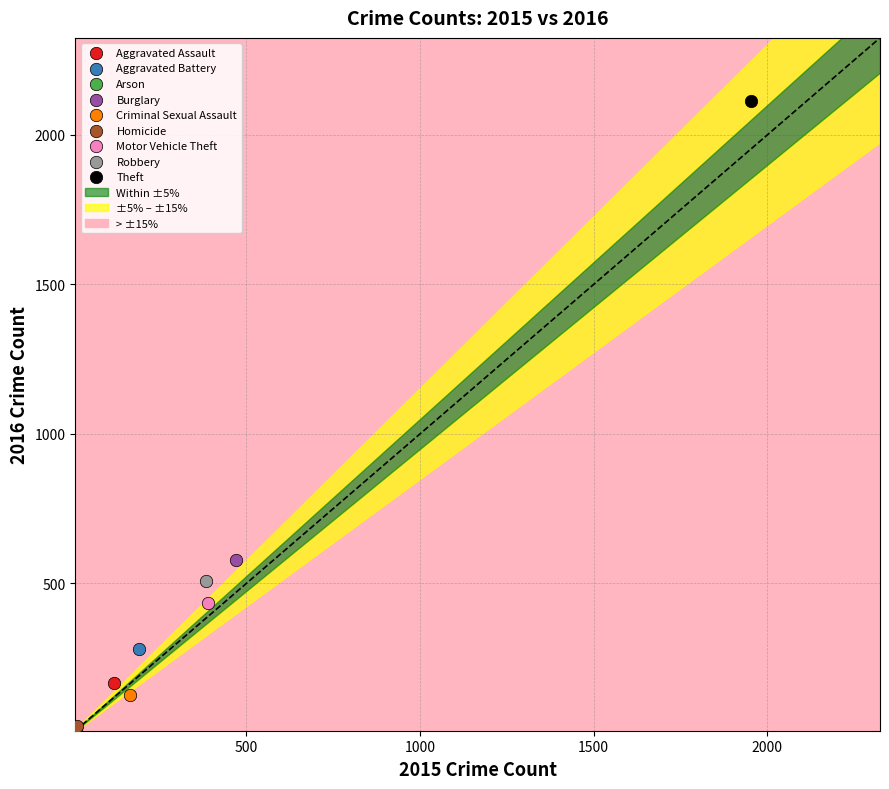

Which series reaches the maximum Y coordinate?

Theft